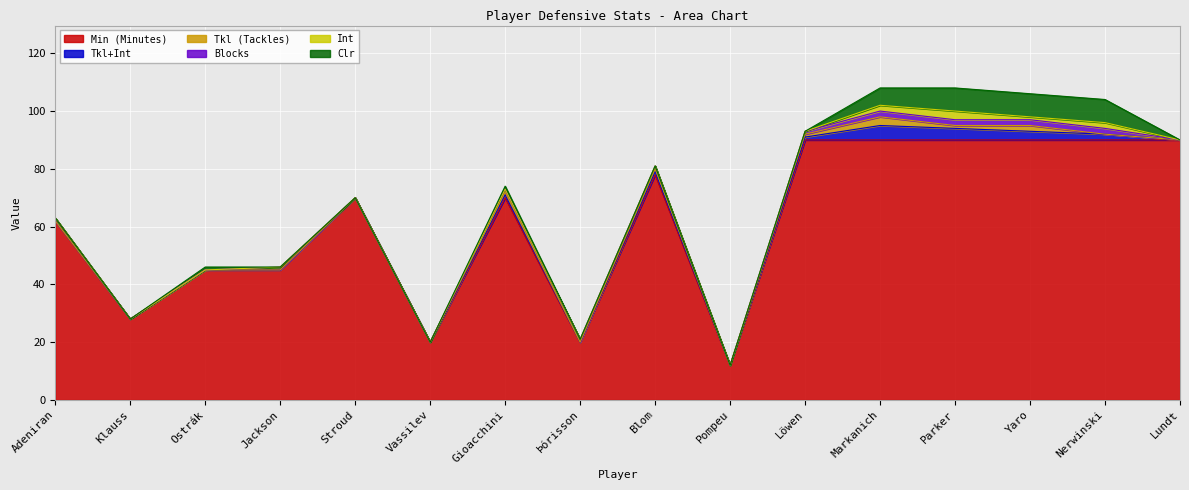

At which category is the sum across all series the highest?

Markanich